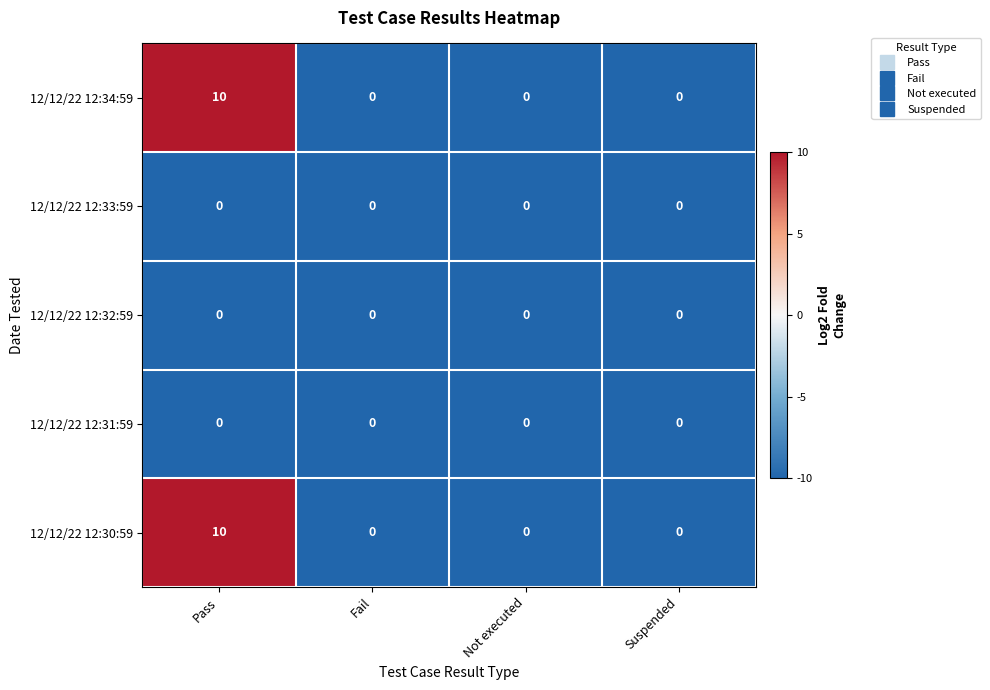

How many data points in 12/12/22 12:34:59 are above 0?

1